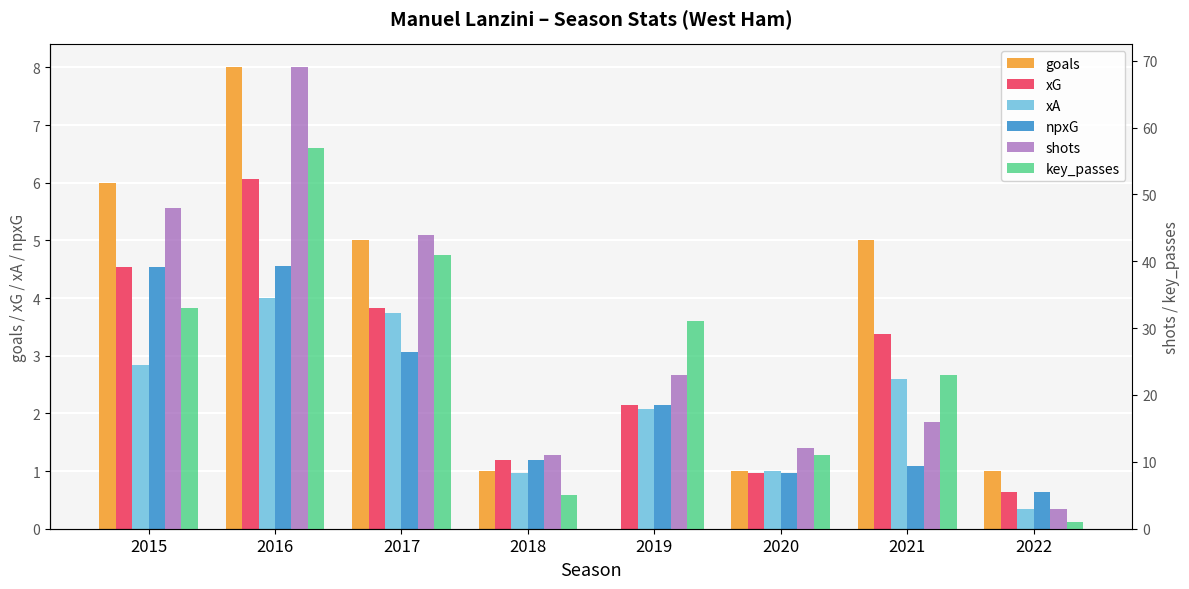

Is it true that xG equals 2.6 at 2016?

False